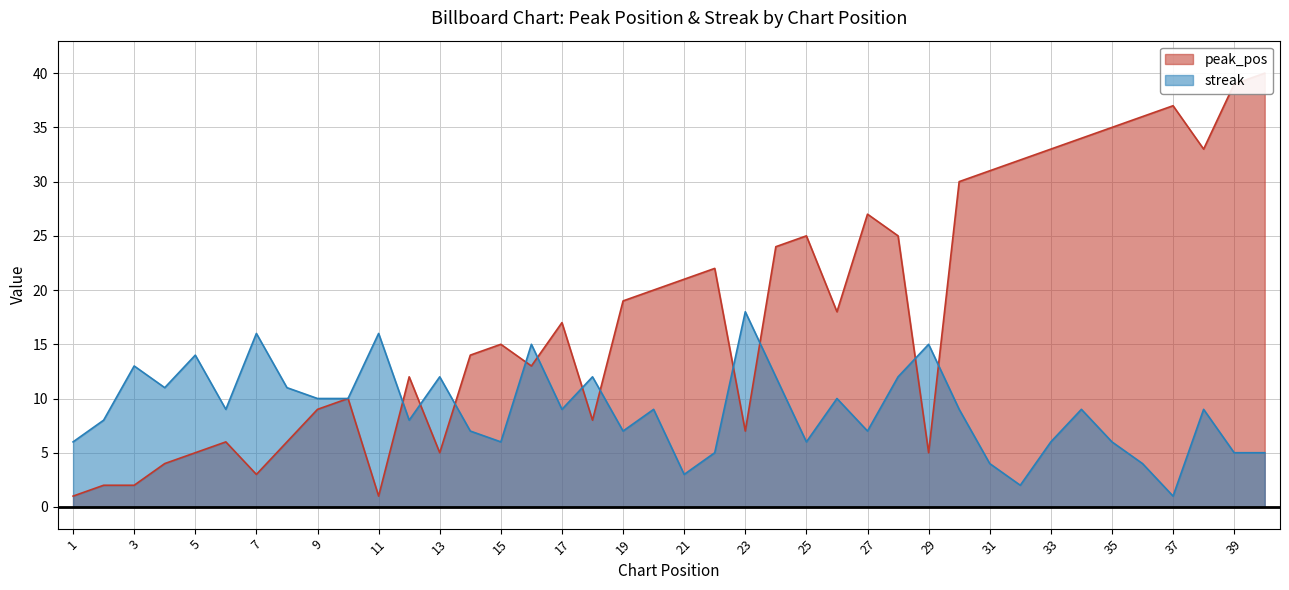

Reading right to left, list all the values displayed in this chart.

peak_pos: 40	39	33	37	36	35	34	33	32	31	30	5	25	27	18	25	24	7	22	21	20	19	8	17	13	15	14	5	12	1	10	9	6	3	6	5	4	2	2	1
streak: 5	5	9	1	4	6	9	6	2	4	9	15	12	7	10	6	12	18	5	3	9	7	12	9	15	6	7	12	8	16	10	10	11	16	9	14	11	13	8	6